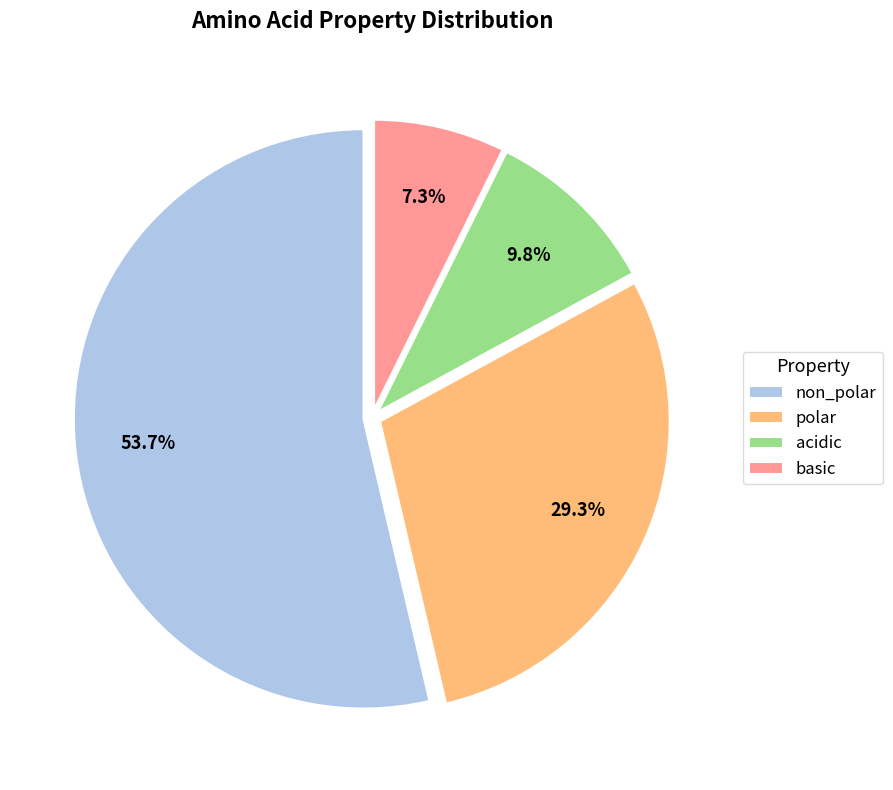

To the nearest percent, what percentage of the pie is polar?

29%